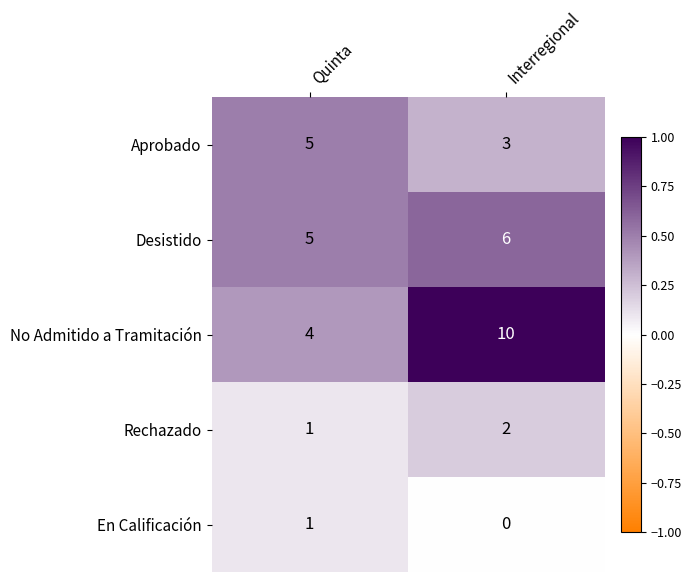

Which category has the highest value across all series?

Interregional